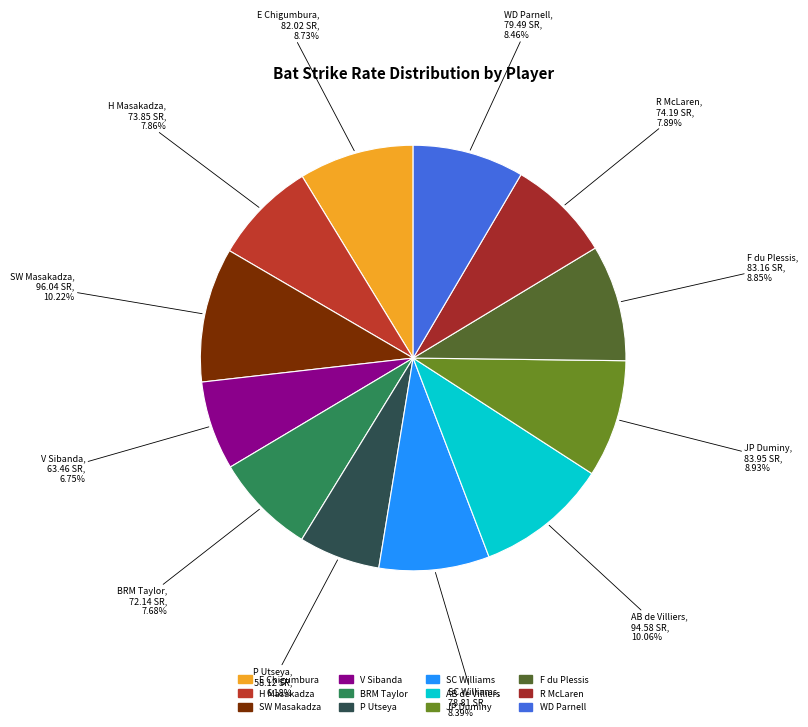

To the nearest percent, what percentage of the pie is SC Williams?

8%